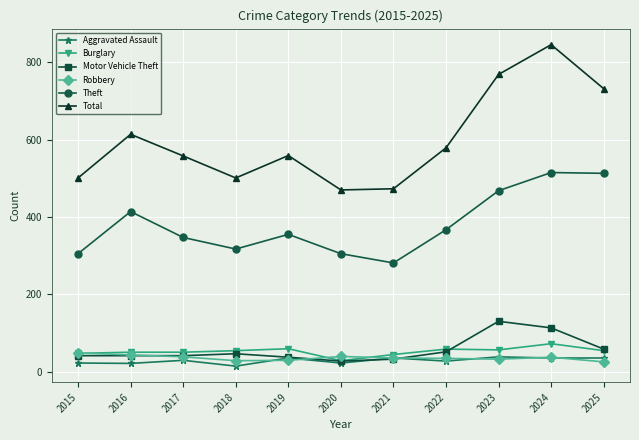

Is it true that Theft equals 83 at 2020?

False